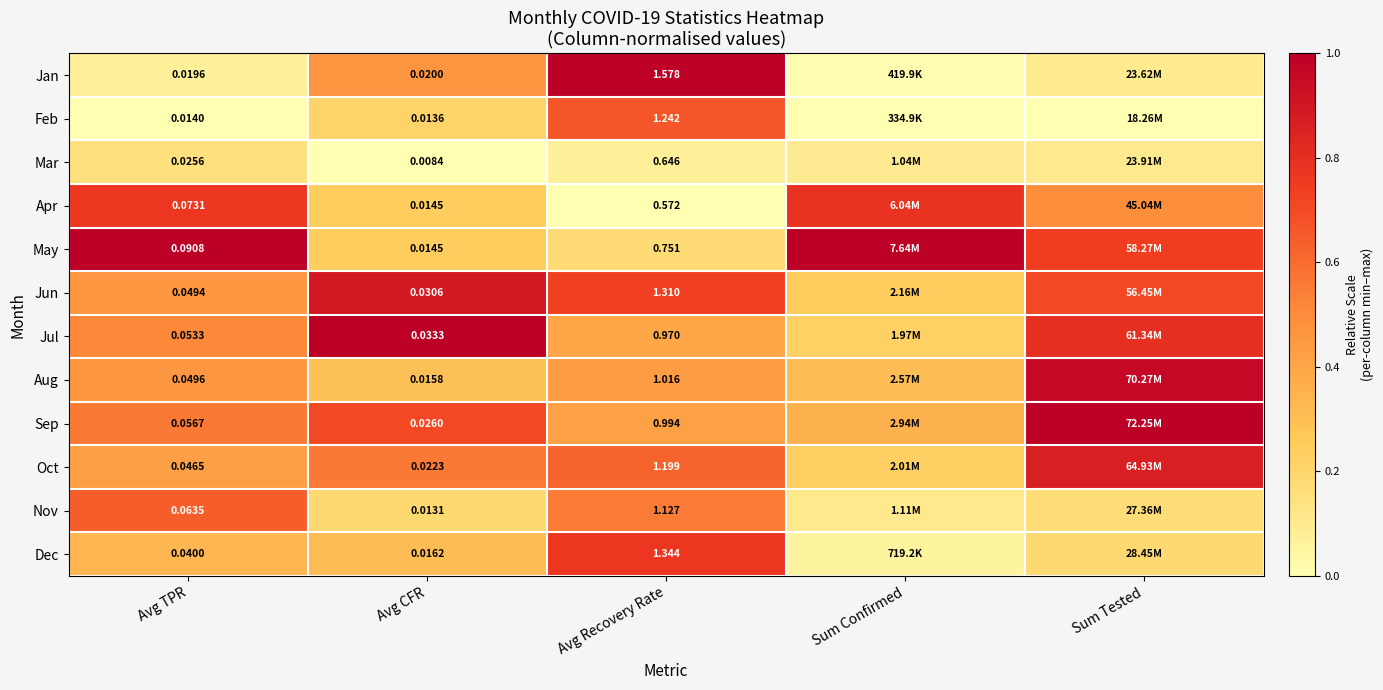

Between Avg TPR and Avg Recovery Rate, which series saw the biggest shift?

Jan